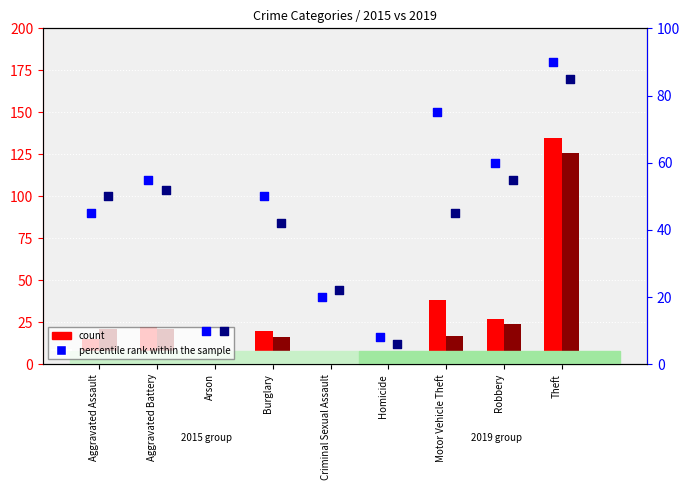

Which series has the largest total across all categories?

percentile rank 2015